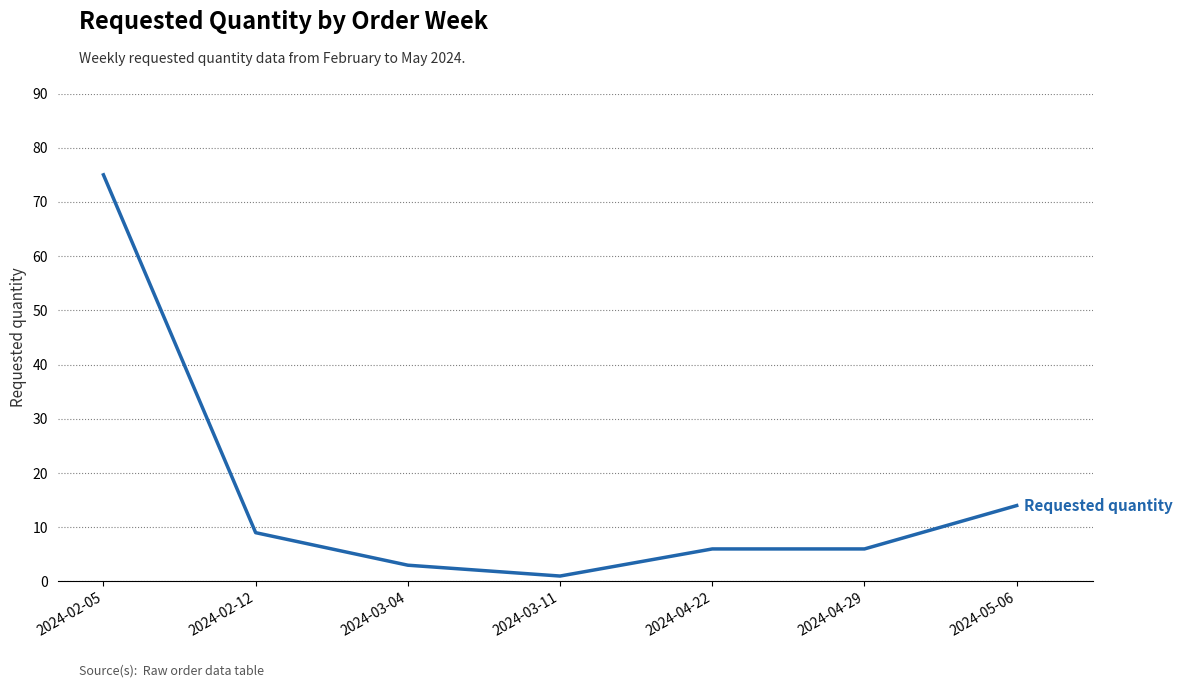

At which category does the chart reach its minimum across all series?

2024-03-11